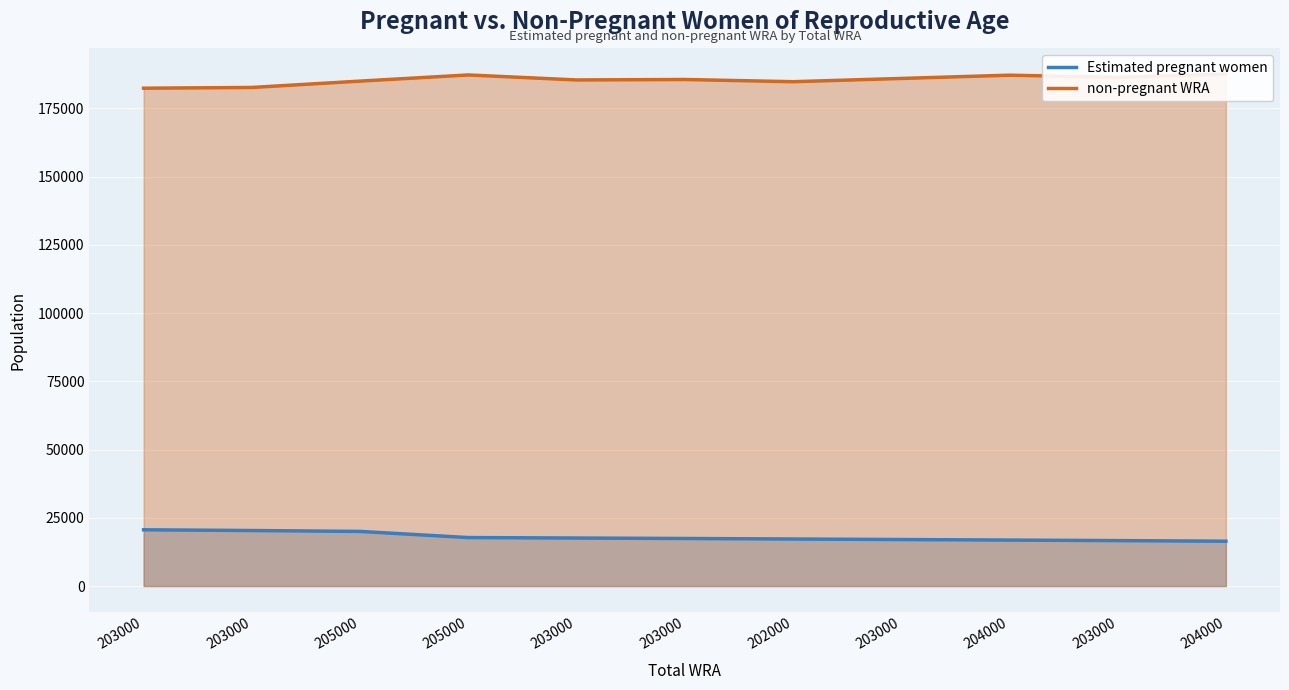

What is the highest value of the non-pregnant WRA series?

187572.1